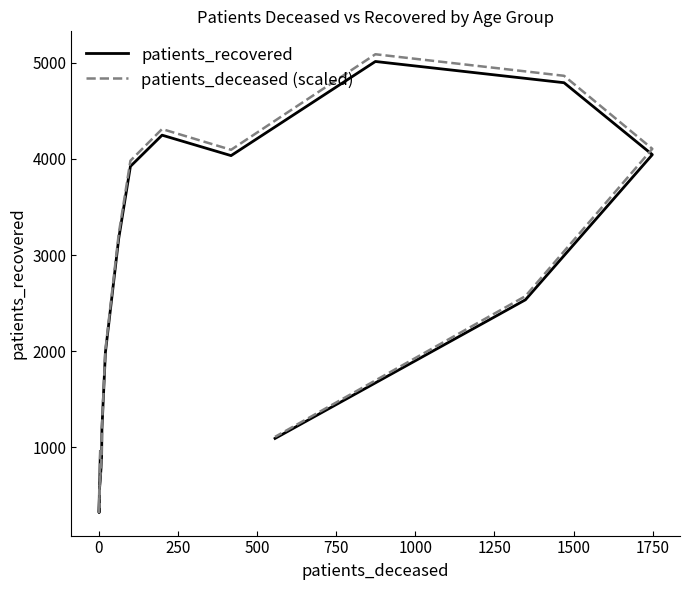

The patients_recovered series shows 7901.6 at 11. True or false?

False